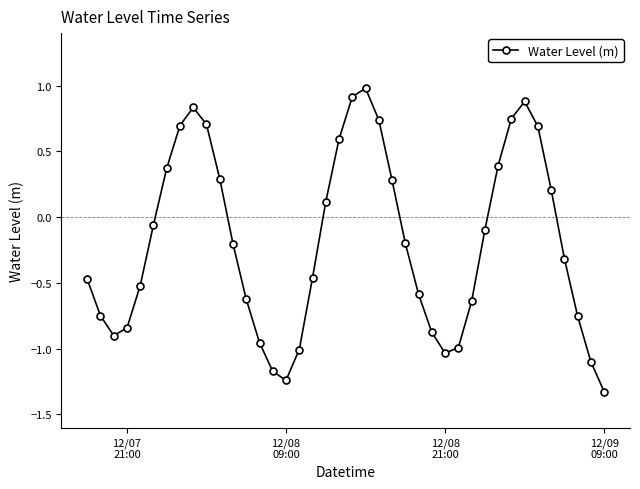

How many interior local valleys (lower than both neighbors) does the data have?

3